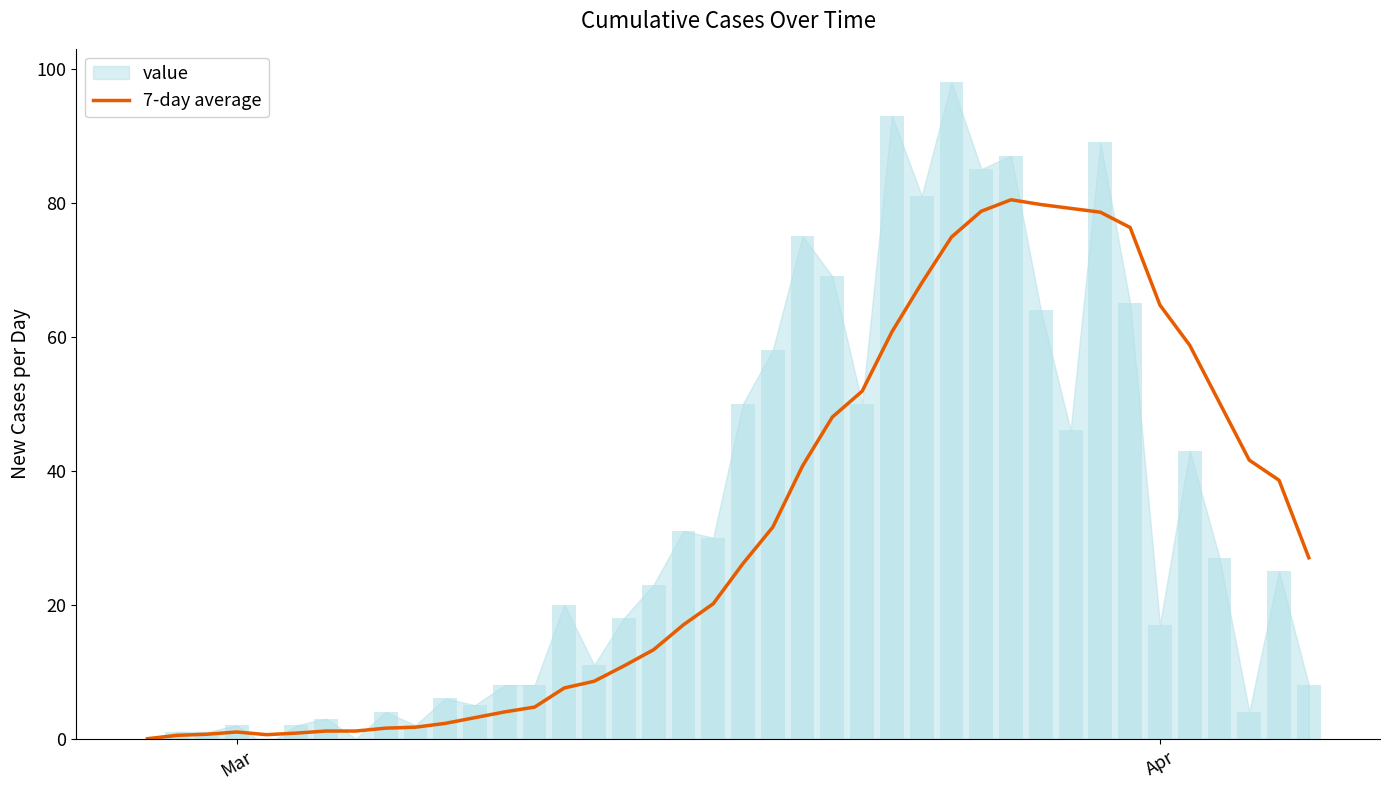

True or false: the data shows 19.4 at 36.

False